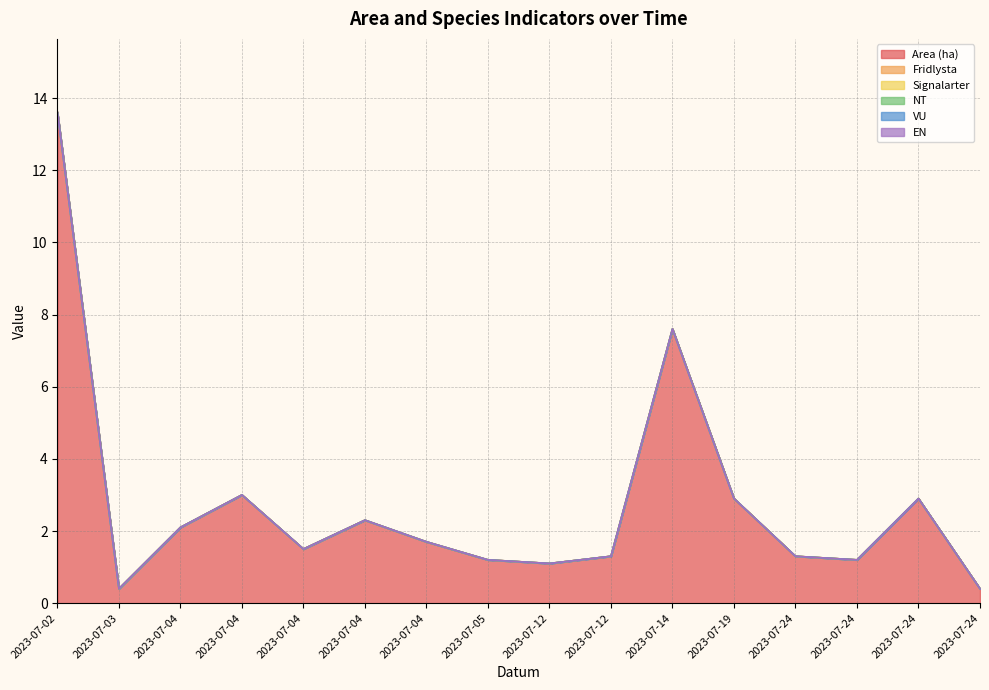

Reading right to left, extract all data points from this chart.

Area (ha): 0.4	2.9	1.2	1.3	2.9	7.6	1.3	1.1	1.2	1.7	2.3	1.5	3.0	2.1	0.4	13.6
Fridlysta: 0.0	0.0	0.0	0.0	0.0	0.0	0.0	0.0	0.0	0.0	0.0	0.0	0.0	0.0	0.0	0.0
Signalarter: 0.0	0.0	0.0	0.0	0.0	0.0	0.0	0.0	0.0	0.0	0.0	0.0	0.0	0.0	0.0	0.0
NT: 0.0	0.0	0.0	0.0	0.0	0.0	0.0	0.0	0.0	0.0	0.0	0.0	0.0	0.0	0.0	0.0
VU: 0.0	0.0	0.0	0.0	0.0	0.0	0.0	0.0	0.0	0.0	0.0	0.0	0.0	0.0	0.0	0.0
EN: 0.0	0.0	0.0	0.0	0.0	0.0	0.0	0.0	0.0	0.0	0.0	0.0	0.0	0.0	0.0	0.0